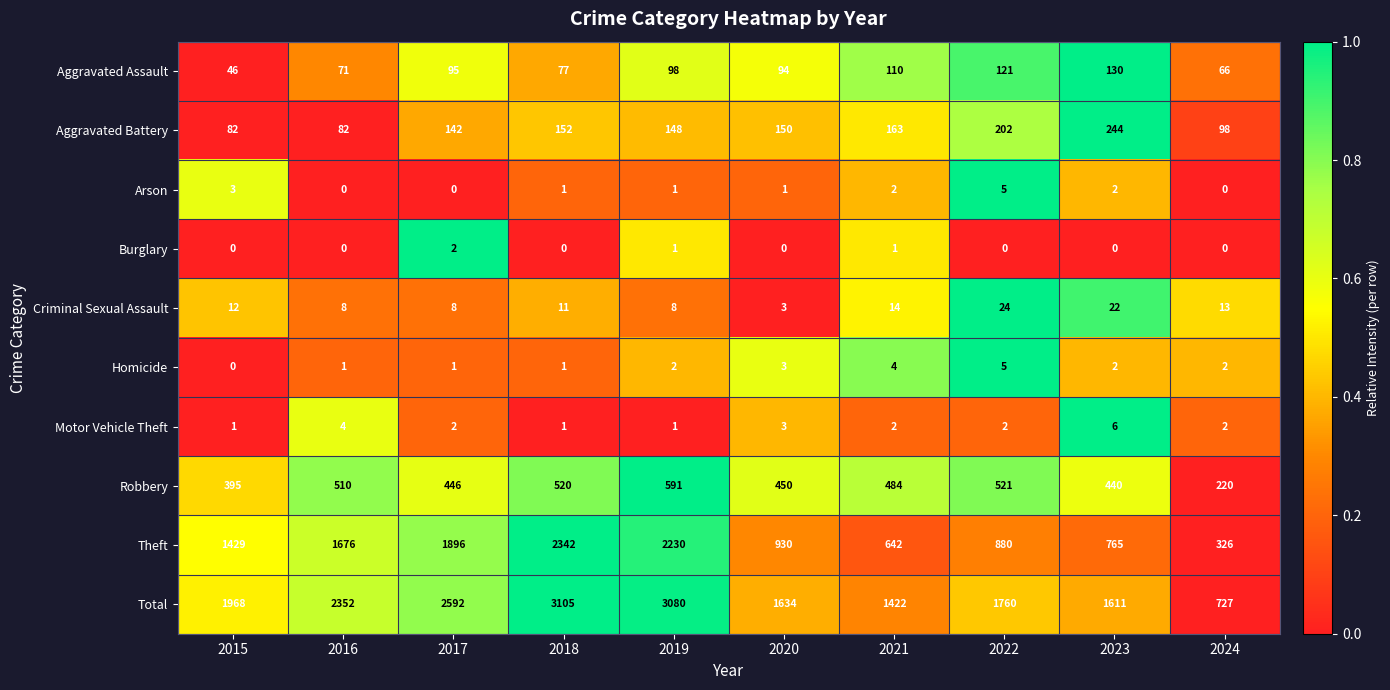

At how many categories does at least one series exceed 320?

10